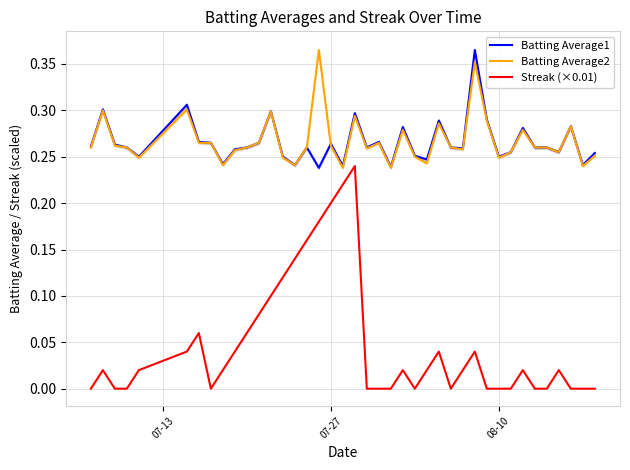

True or false: Batting Average2 and Streak (×0.01) cross at least once.

False